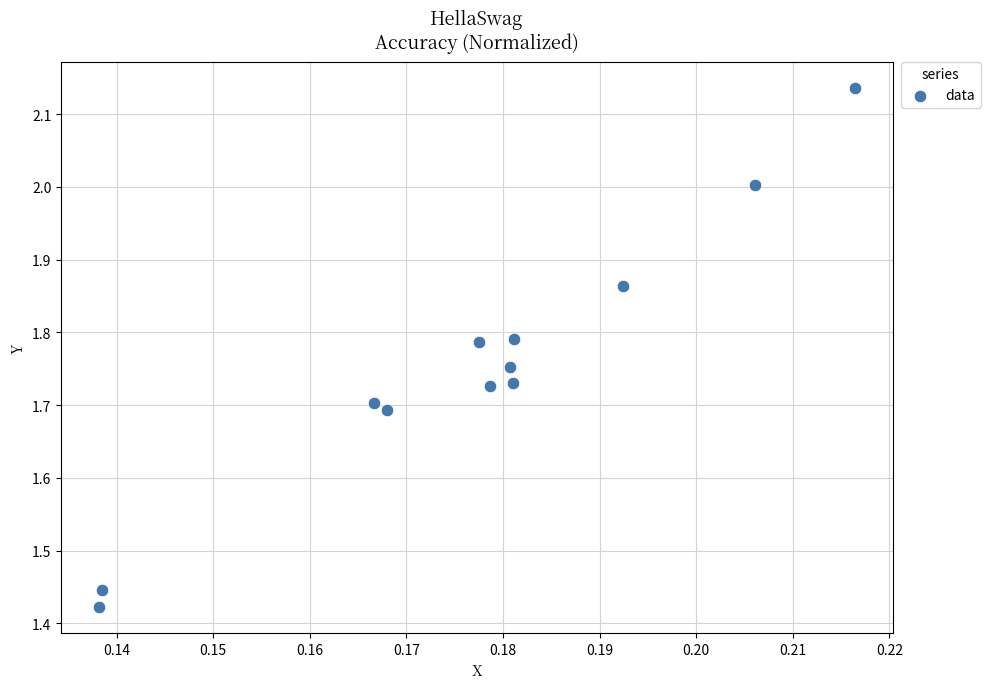

What is the range of Y values (max minus min)?

0.7